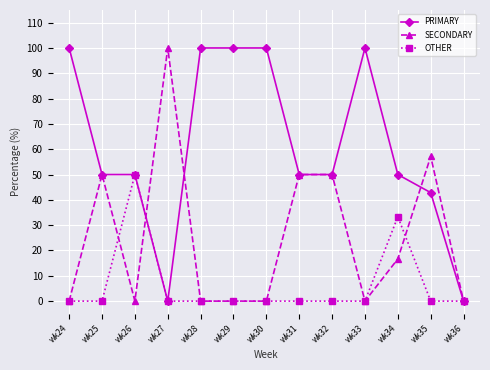

True or false: OTHER has more than 0 points higher than both neighbors.

True